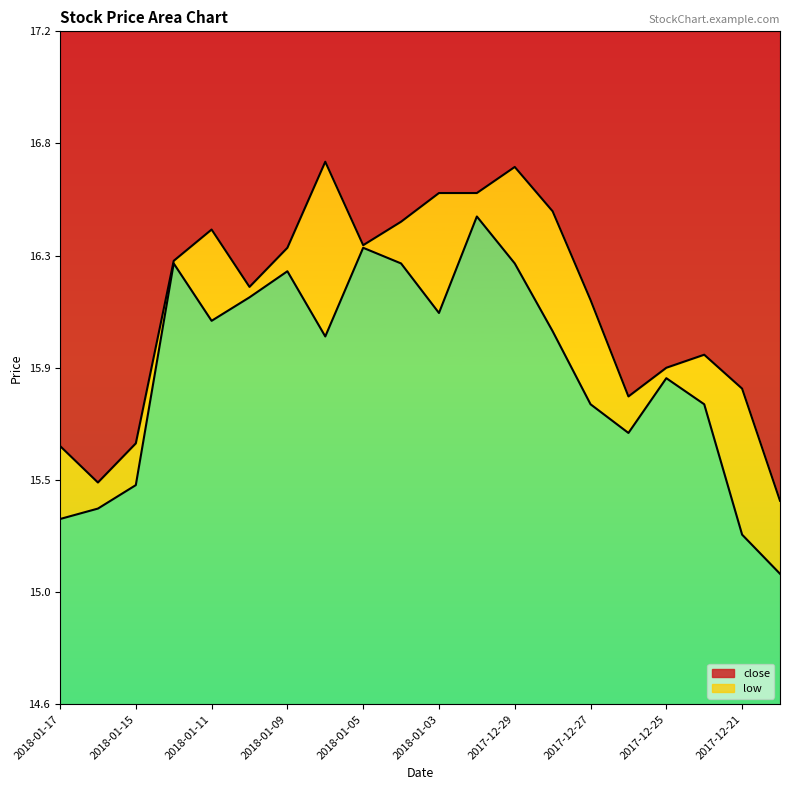

Which category has the lowest value across all series?

2017-12-20